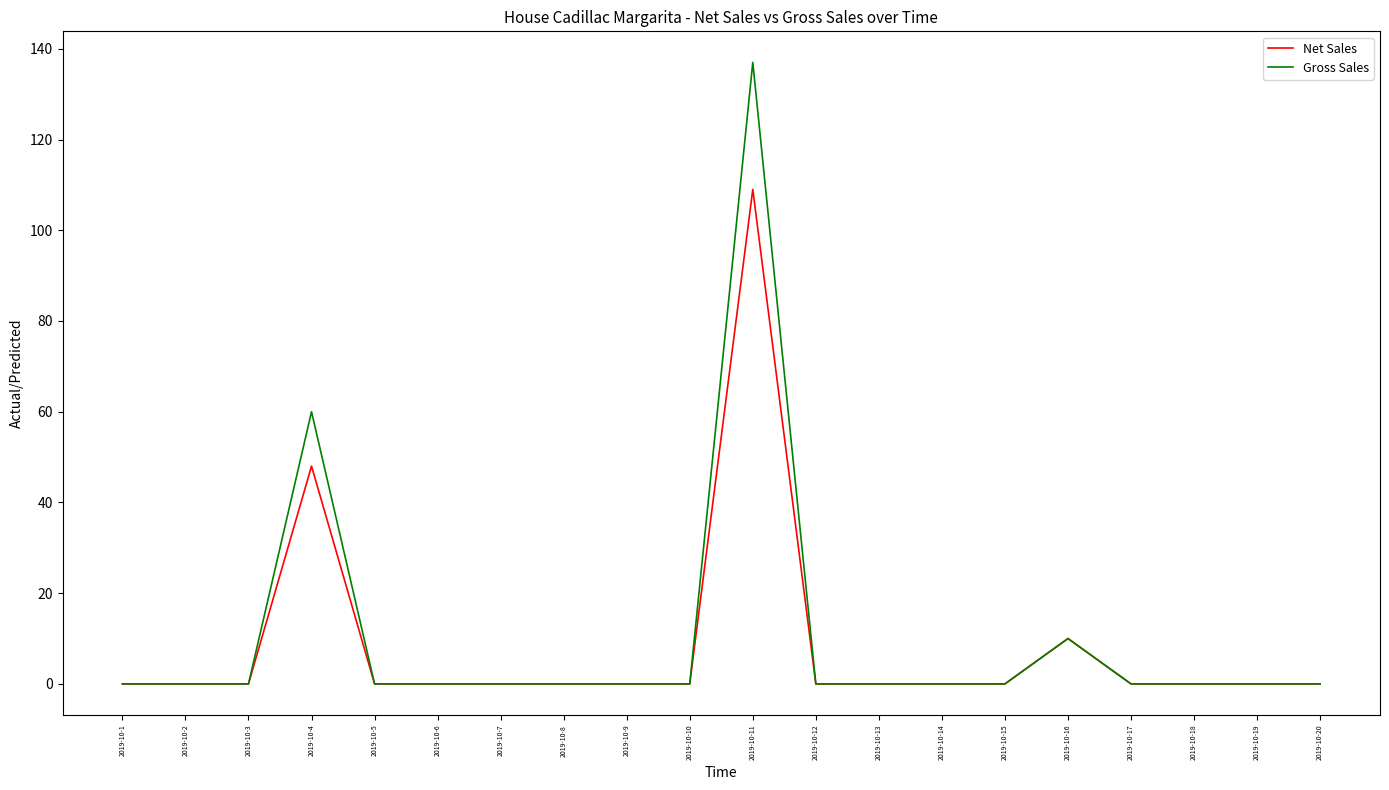

Rank the series by their maximum value, from highest to lowest.

Gross Sales, Net Sales